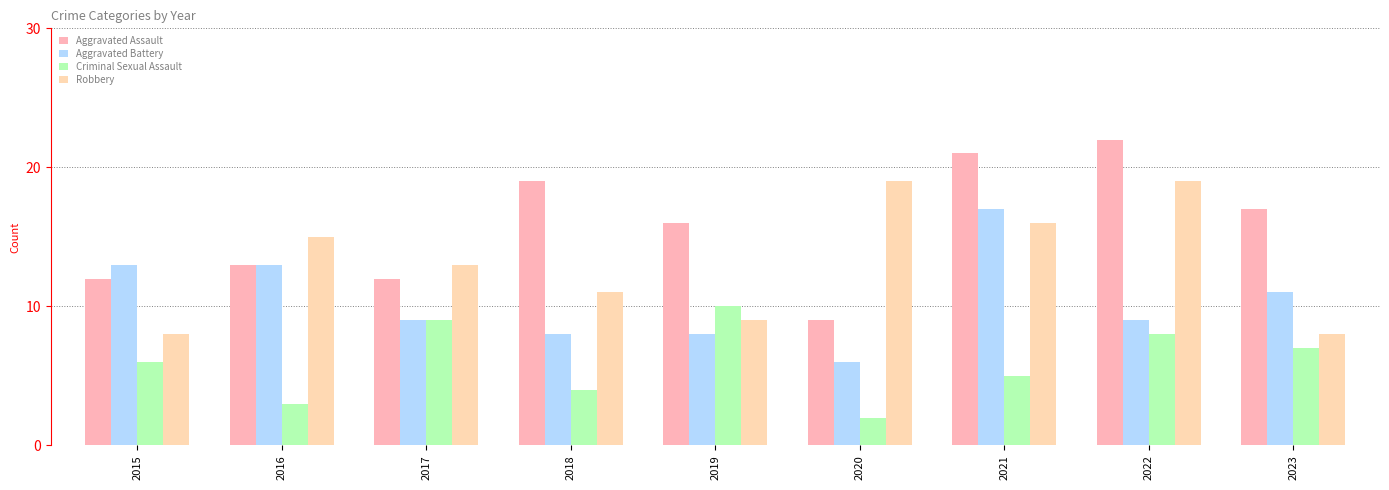

The Criminal Sexual Assault series shows 8 at 2021. True or false?

False